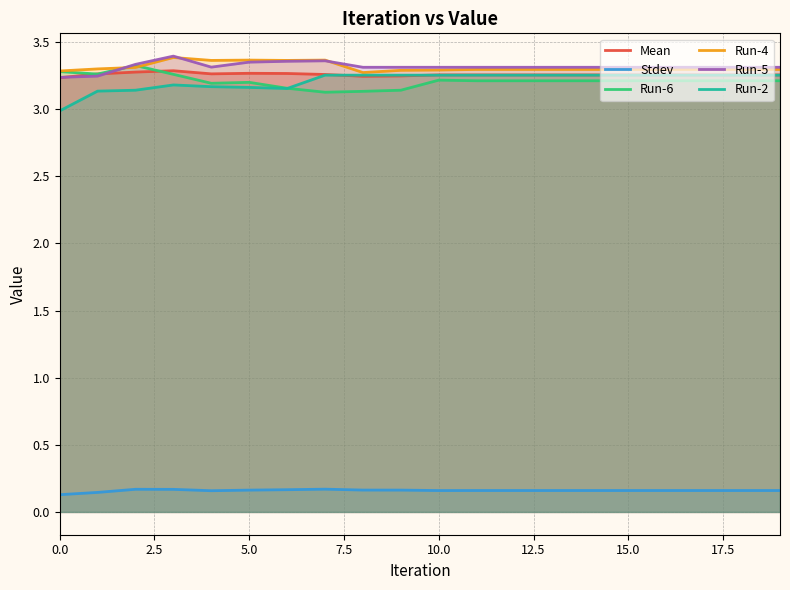

Is it true that Run-4 equals 0.7 at 0.0?

False